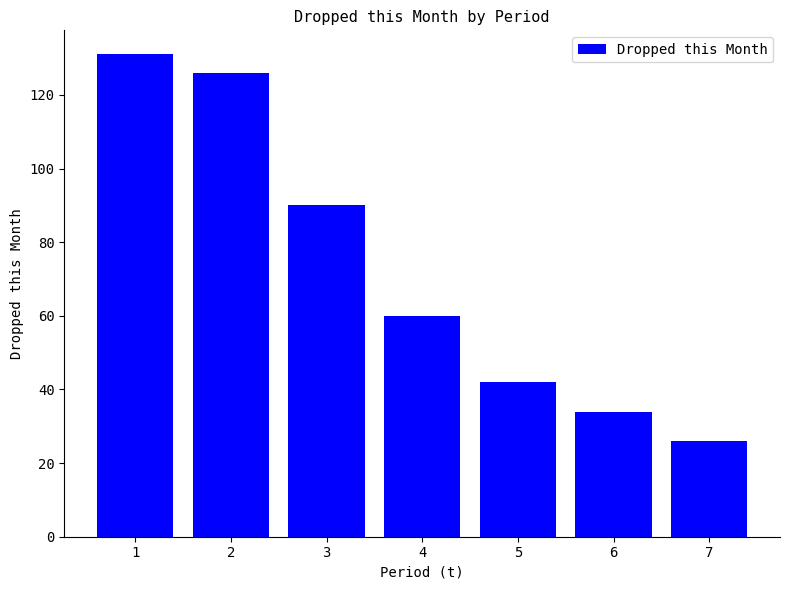

Approximately how many times larger is the value at 4 compared to 7?

2.3